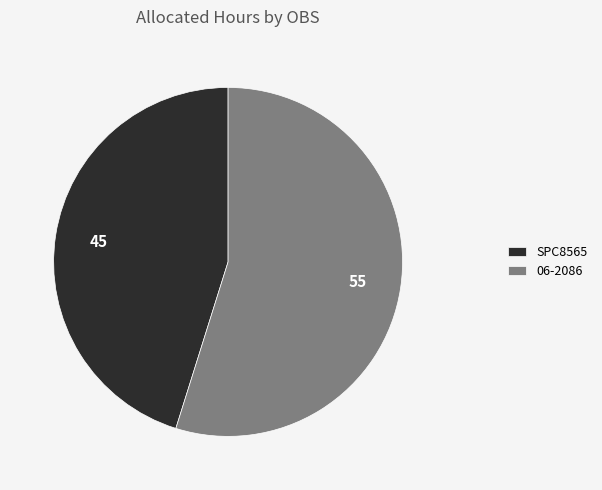

Approximately how many times larger is the value at 06-2086 compared to SPC8565?

1.2